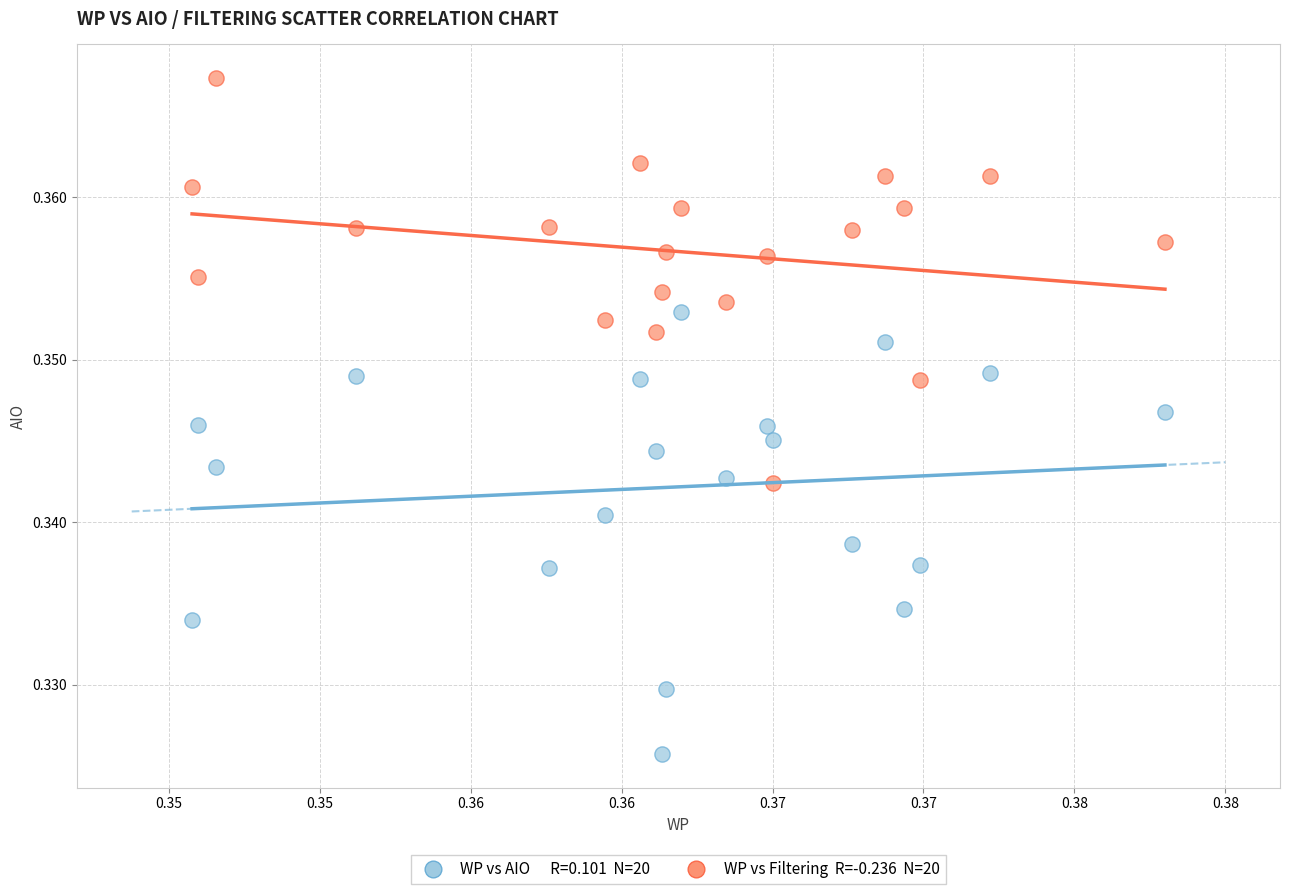

Count the number of points in this scatter plot.

40